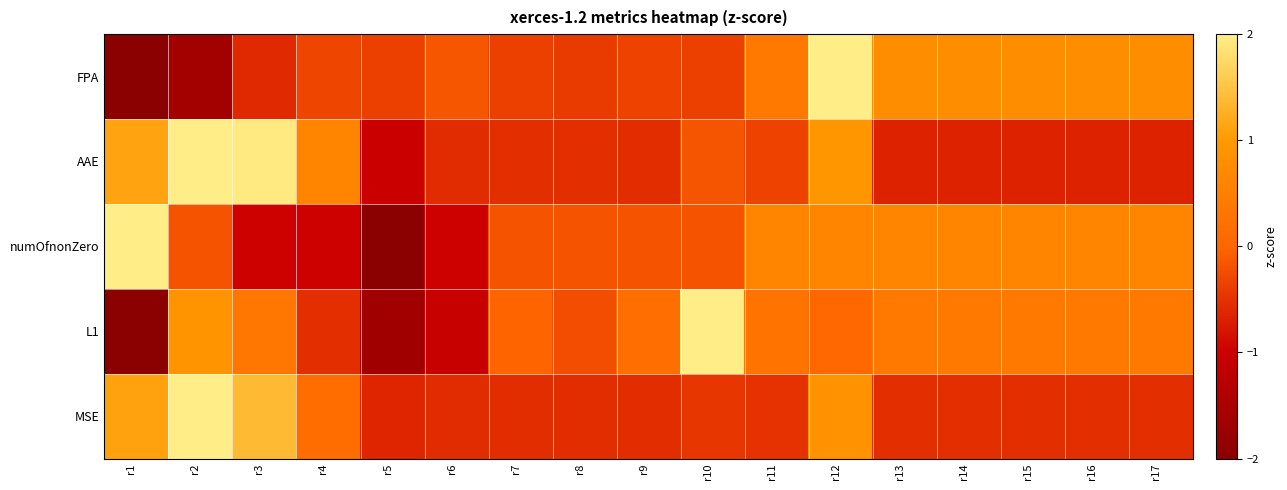

Which label corresponds to the smallest value in the chart?

r5